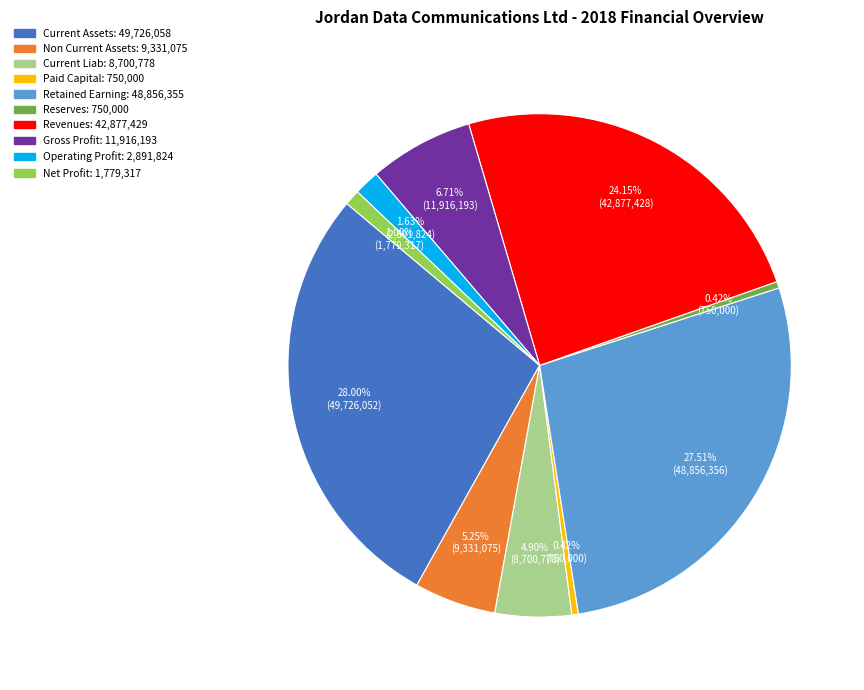

How many segments does this pie chart have?

10